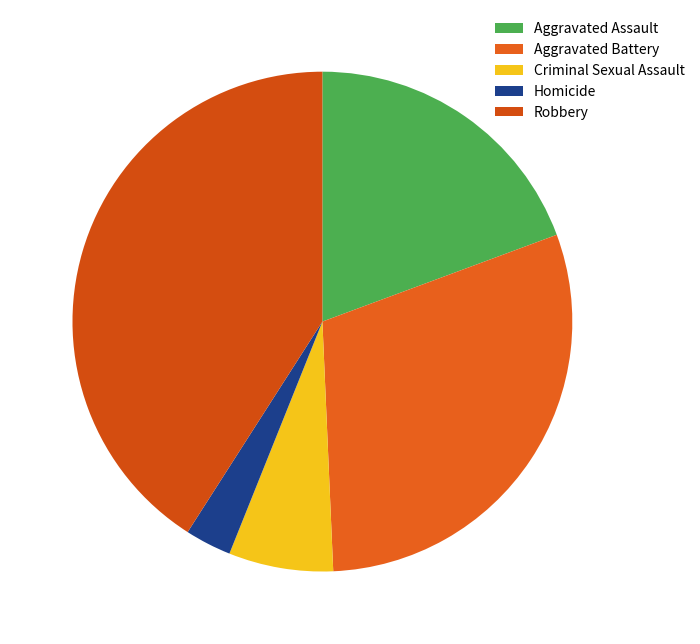

Do Aggravated Battery and Criminal Sexual Assault together represent more than half of the pie?

No